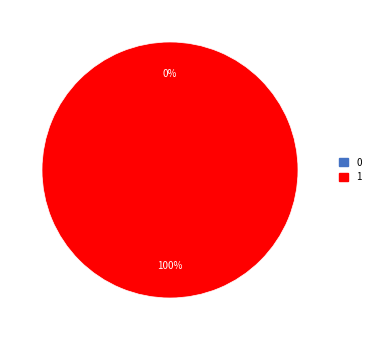

Is there any slice that represents more than half of the pie?

Yes